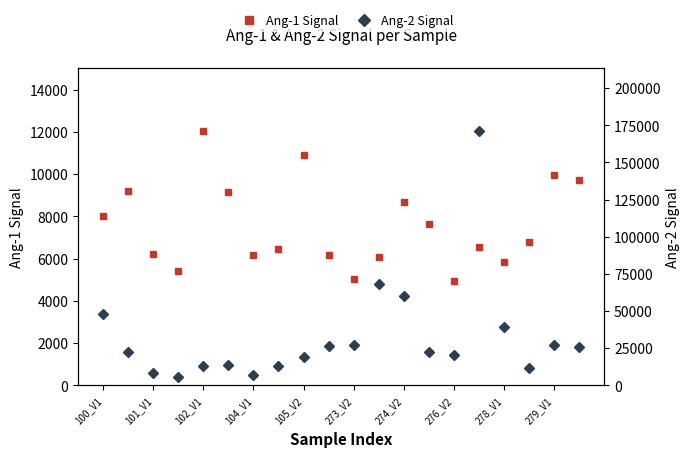

Rank the categories by Ang-1 Signal value from lowest to highest.

14, 10, 104_V1, 16, 11, 274_V2, 279_V1, 102_V1, 276_V2, 15, 17, 13, 100_V1, 12, 273_V2, 101_V1, 19, 18, 278_V1, 105_V2